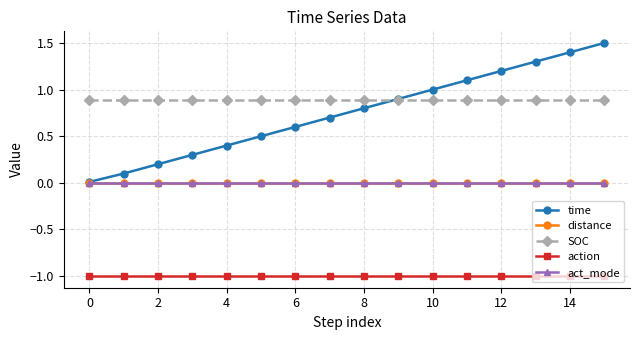

What is the sum of all time values?

12.0